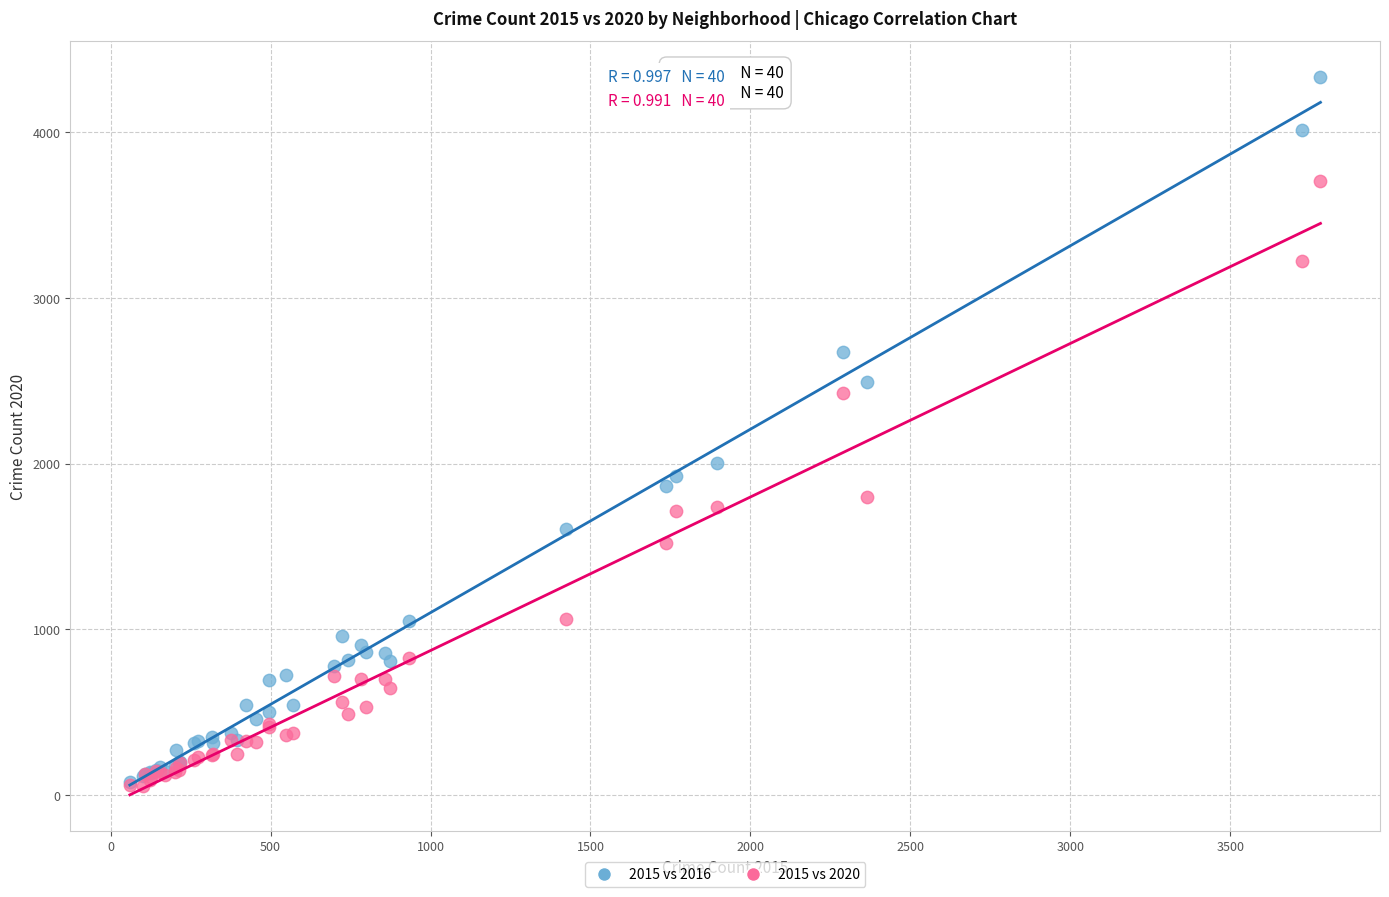

What are all the series names shown in the legend?

2015 vs 2016, 2015 vs 2020